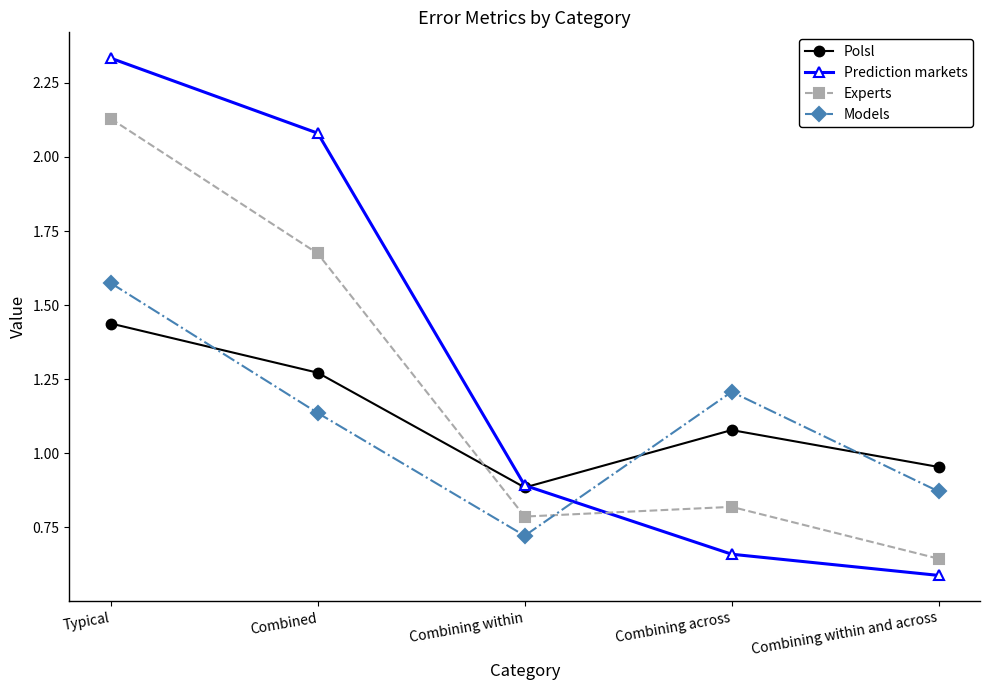

At which label does Models reach its minimum?

Combining within